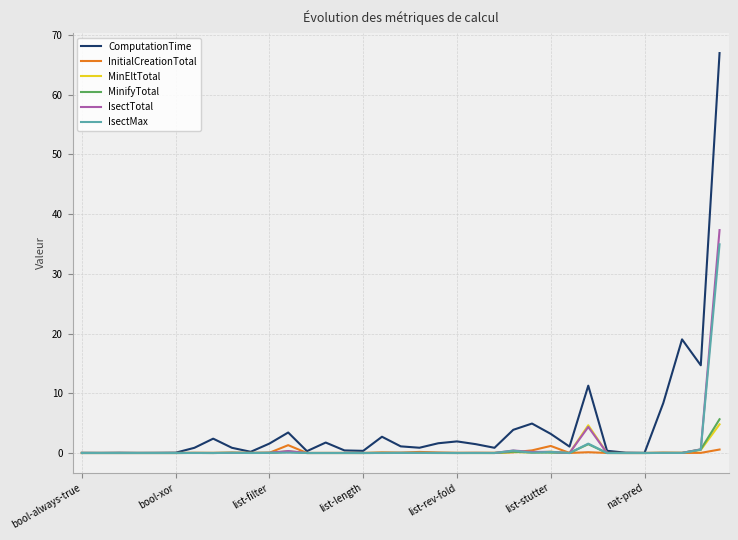

What is the highest value of the ComputationTime series?

66.9